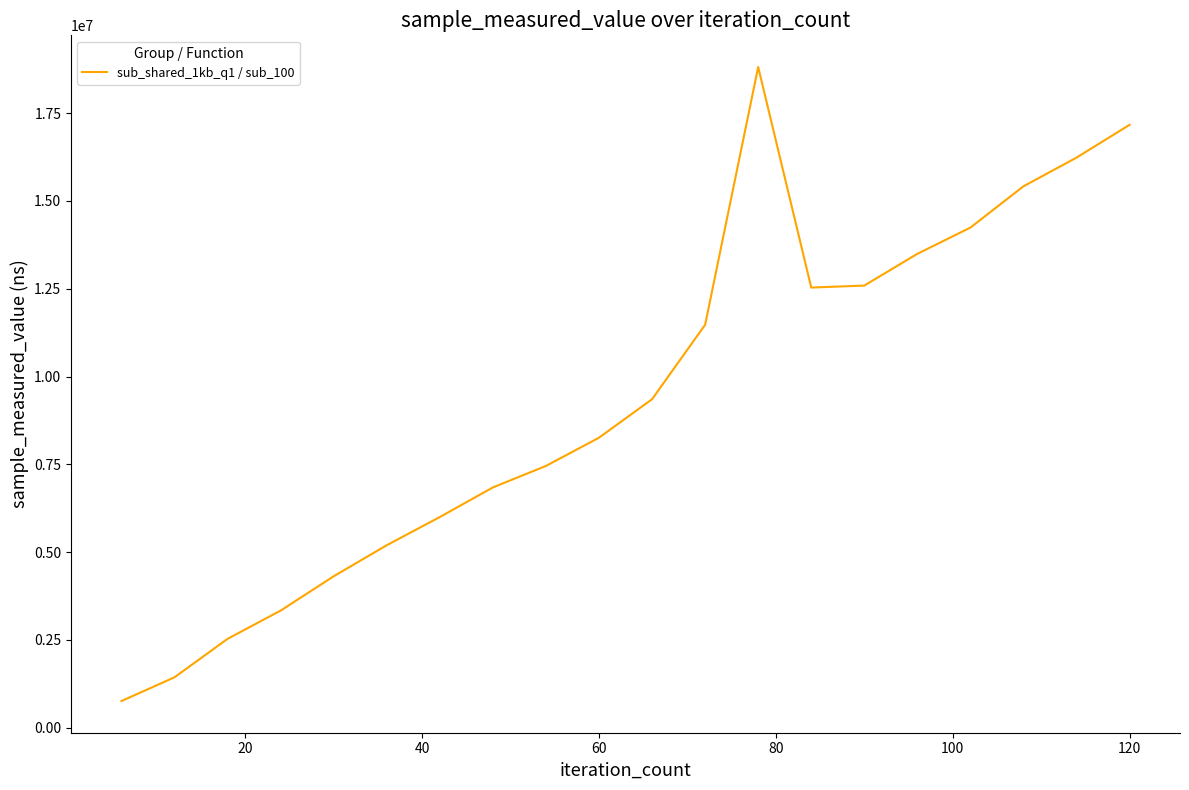

Does the chart have visible grid lines?

No